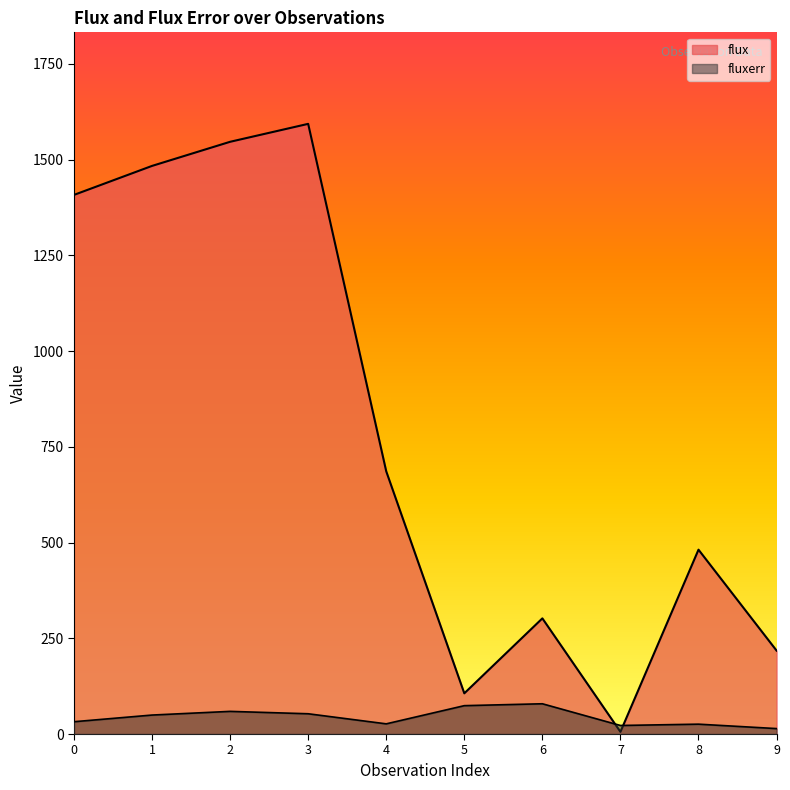

At how many categories does at least one series exceed 1239?

4